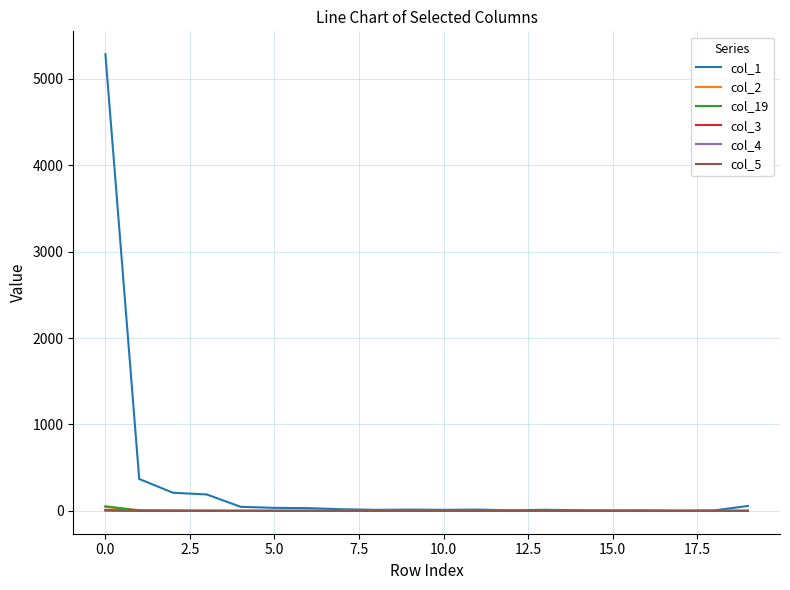

True or false: col_5 and col_1 intersect in this chart.

False